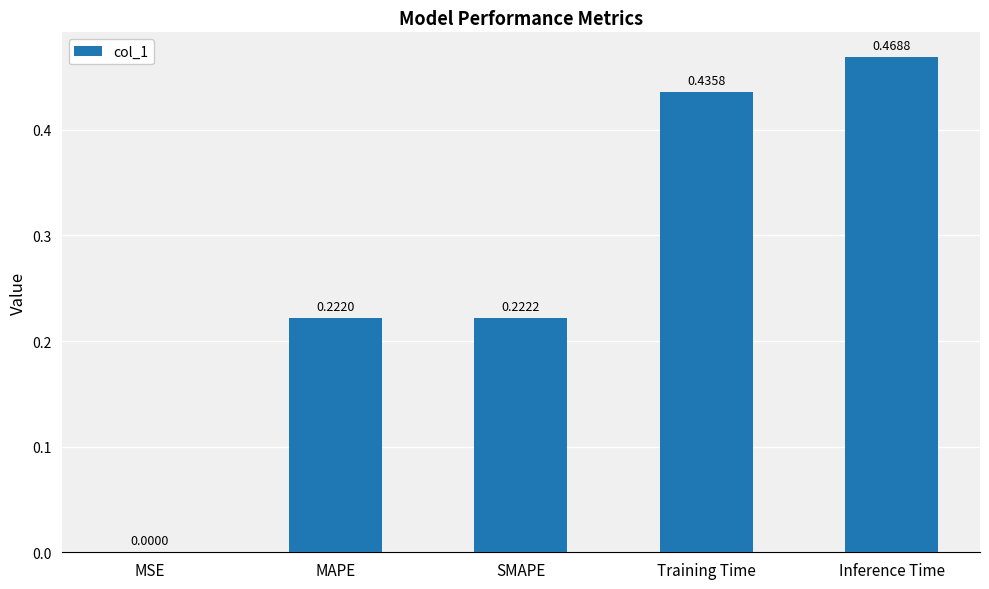

What is the change in value from MSE to SMAPE?

+0.2